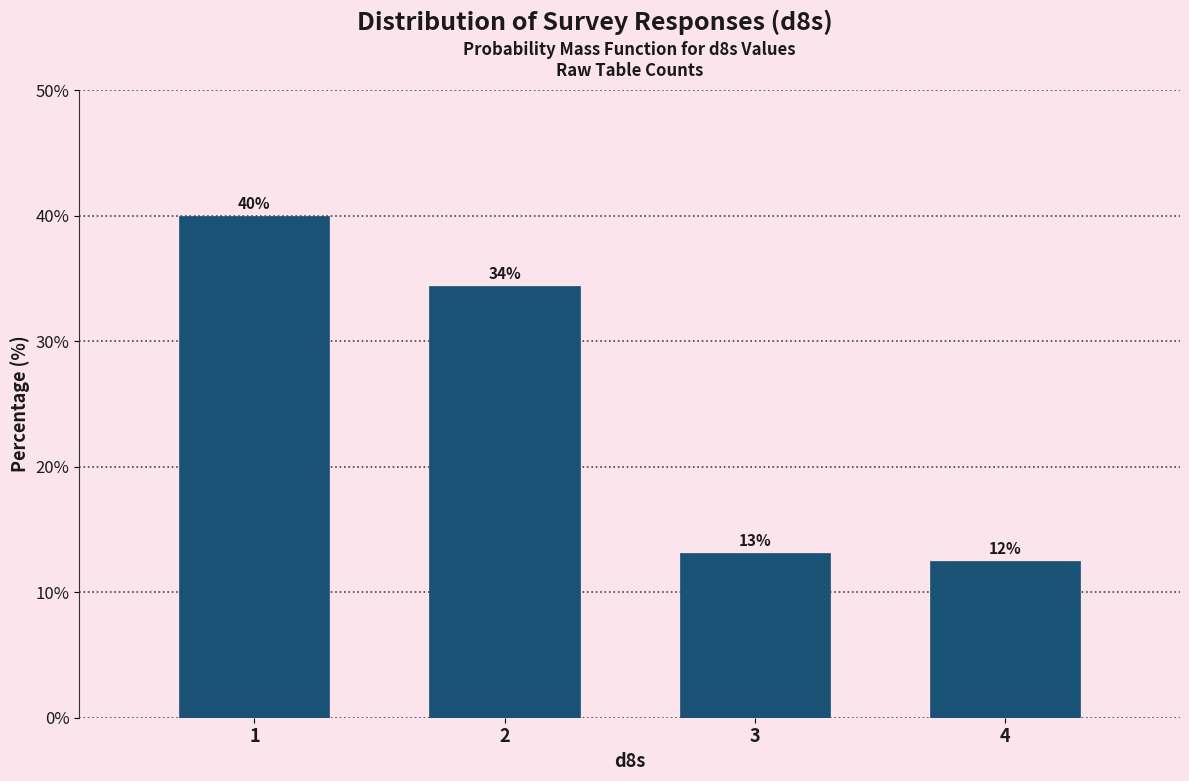

Are the bars horizontal?

No